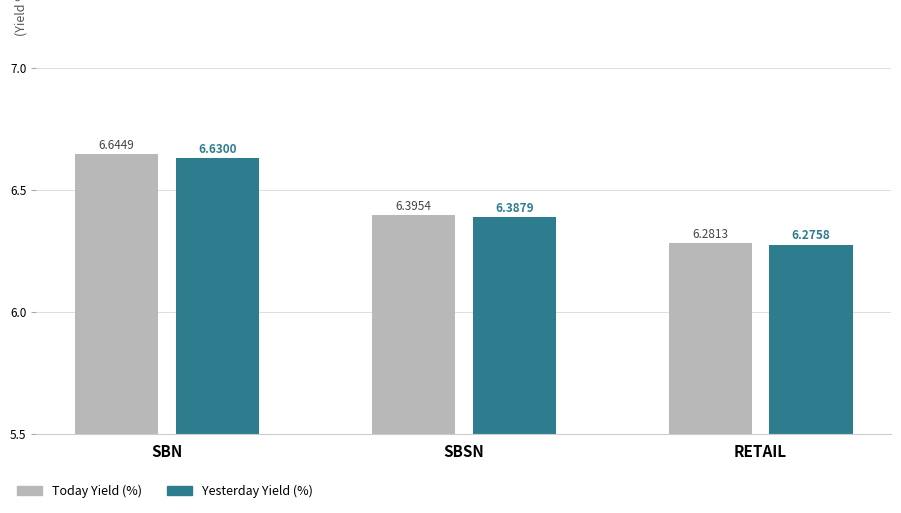

Where is Today Yield (%) nearest to the value 6?

RETAIL